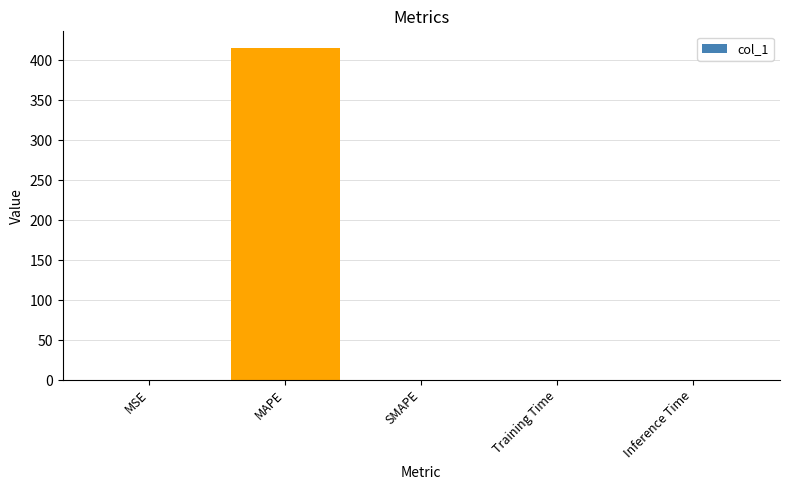

Which has a higher value, MAPE or Inference Time?

MAPE